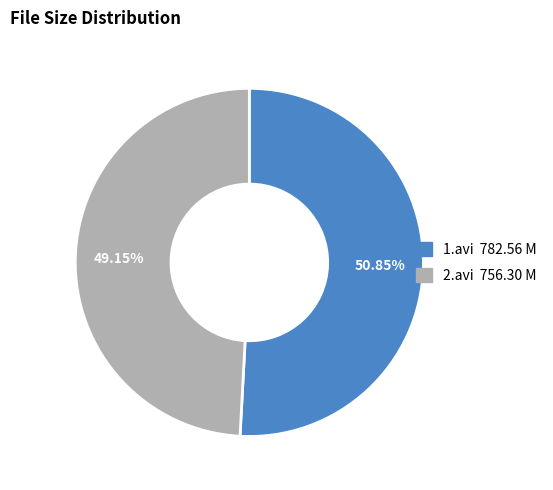

To the nearest percent, what is the combined percentage of 2.avi and 1.avi?

100%